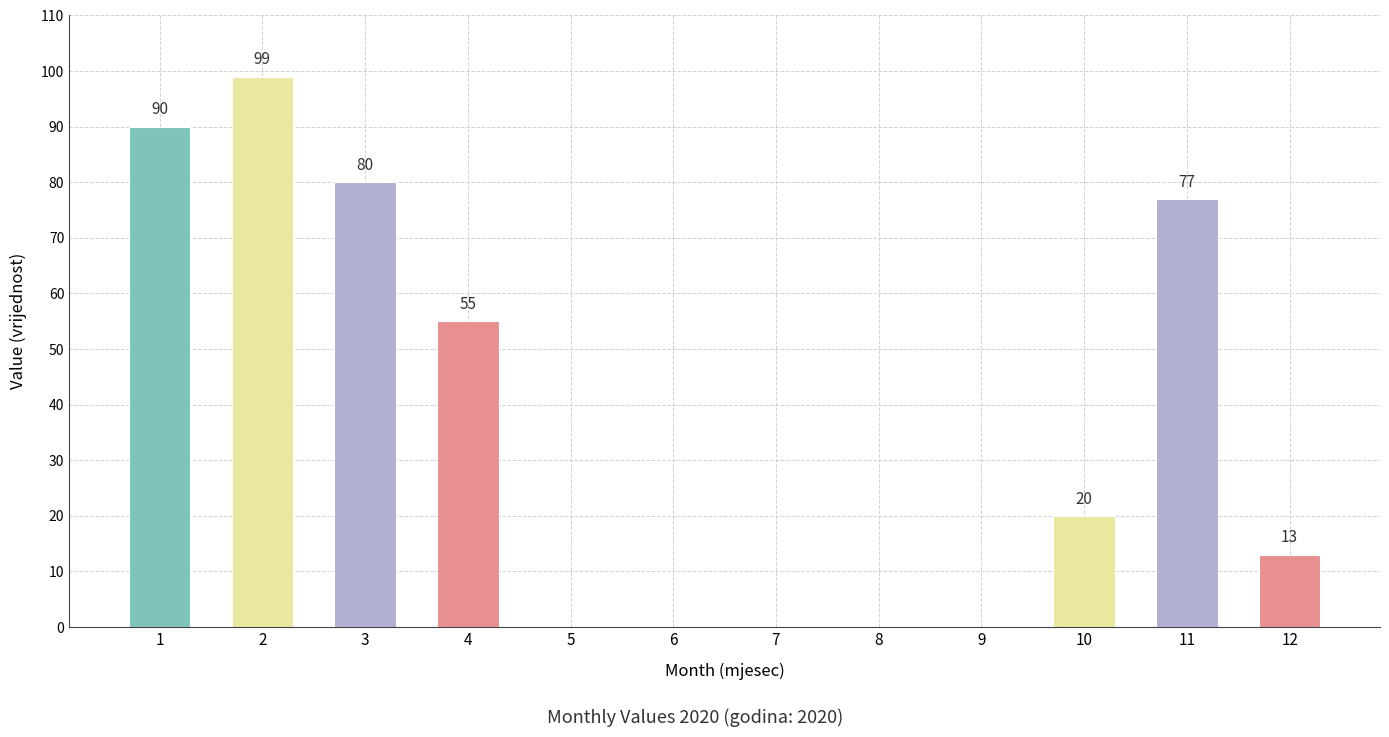

Where is the data nearest to the value 49?

4